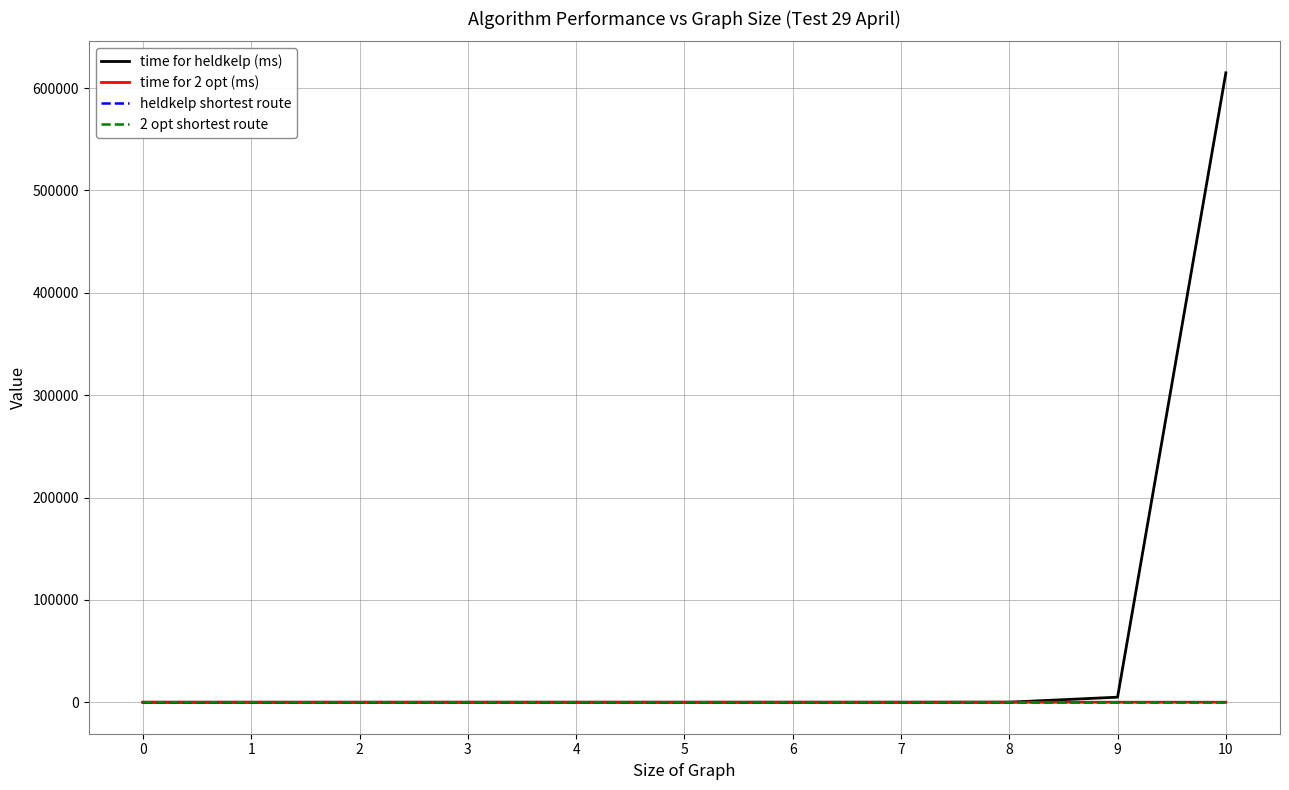

How many distinct data groups are displayed?

4